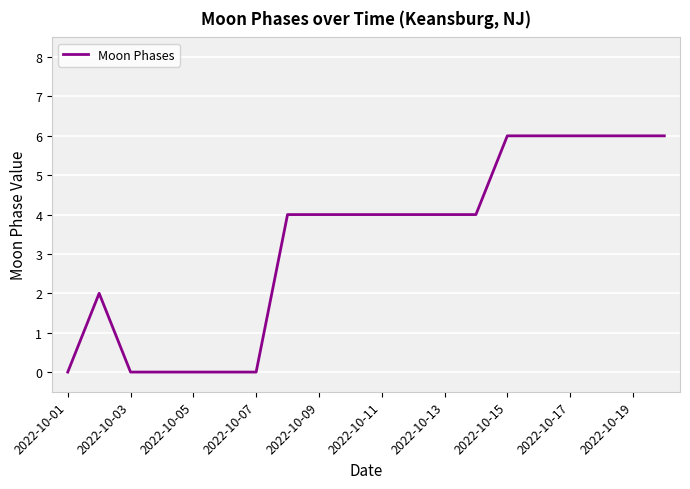

What is the difference between the maximum and minimum values?

6